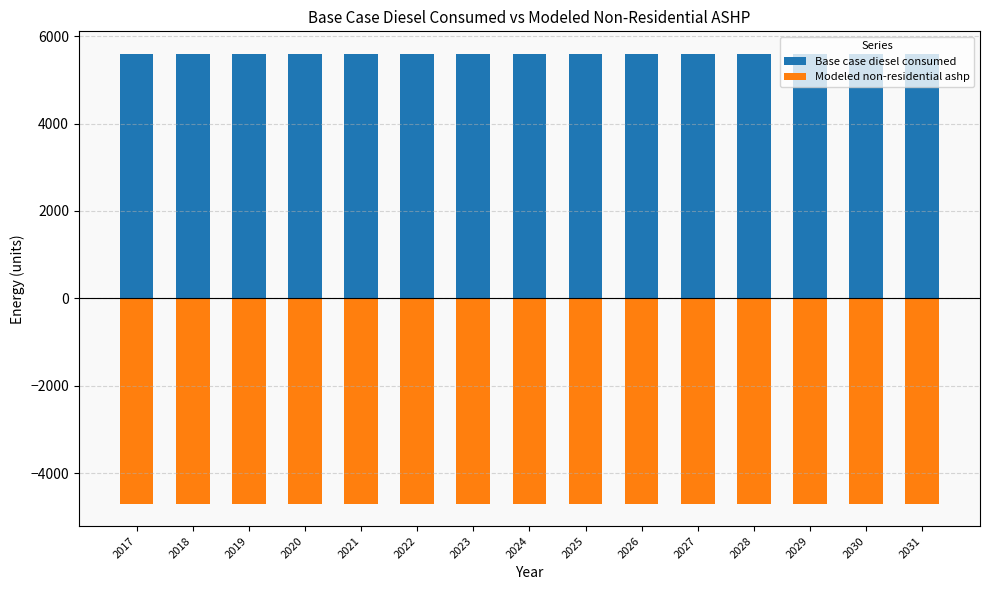

The value of Modeled non-residential ashp at 2017 is -4697.2. True or false?

True